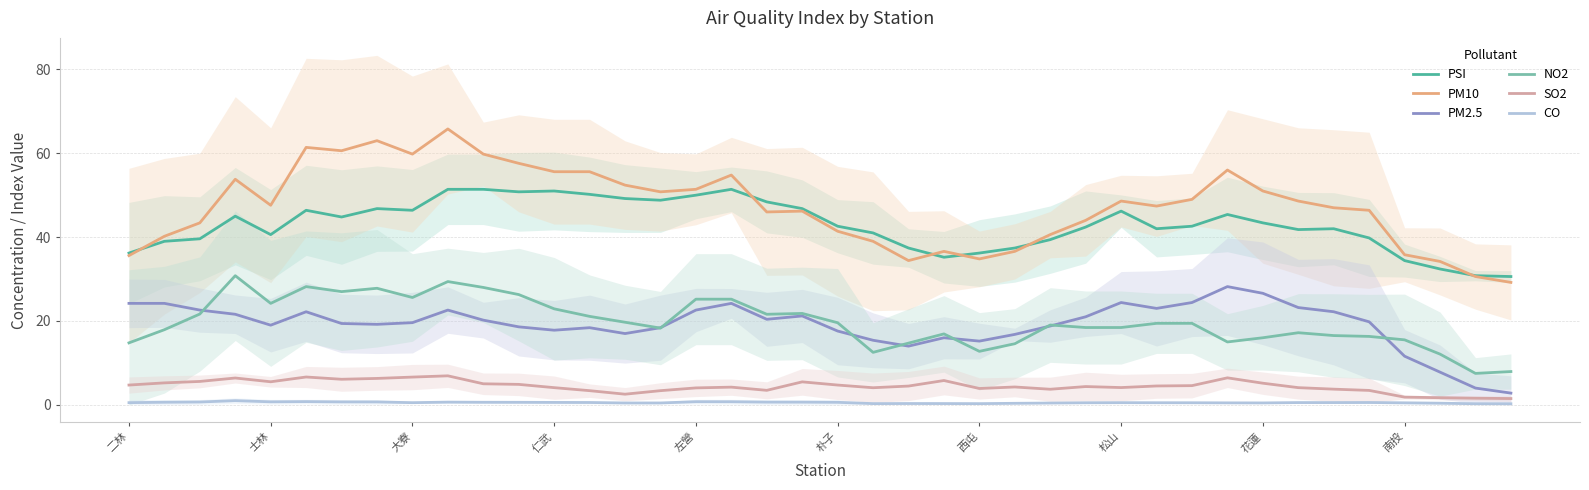

What are all the series names shown in the legend?

PSI, PM10, PM2.5, NO2, SO2, CO